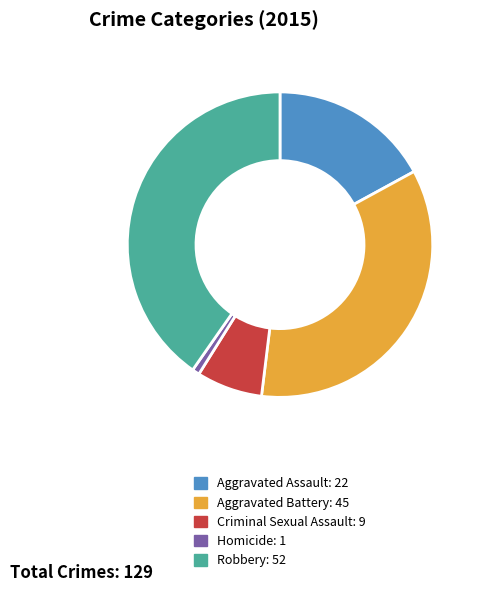

Which category has the biggest portion of the pie?

Robbery